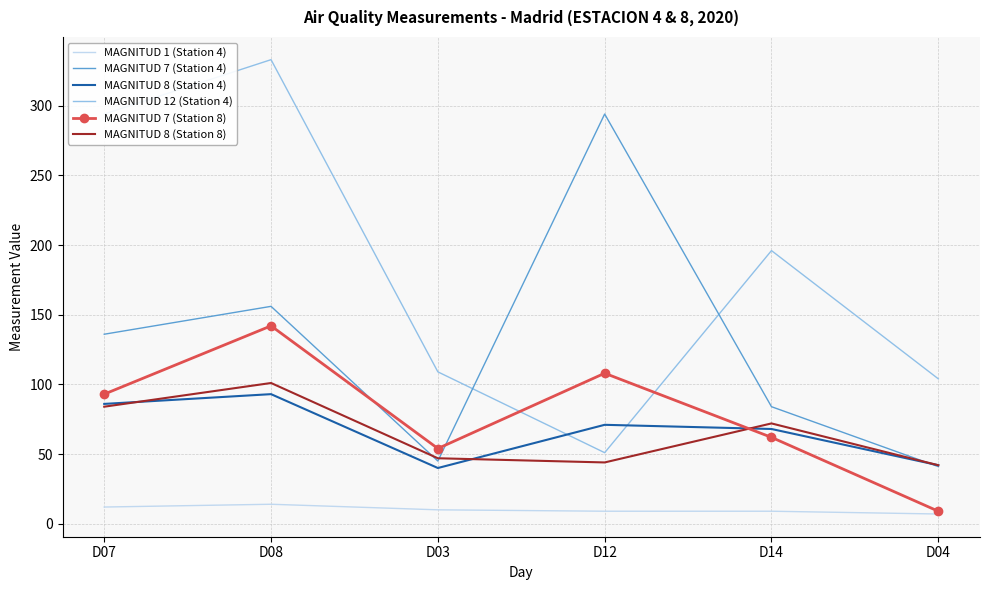

True or false: MAGNITUD 8 (Station 4) has more than 1 points higher than both neighbors.

True